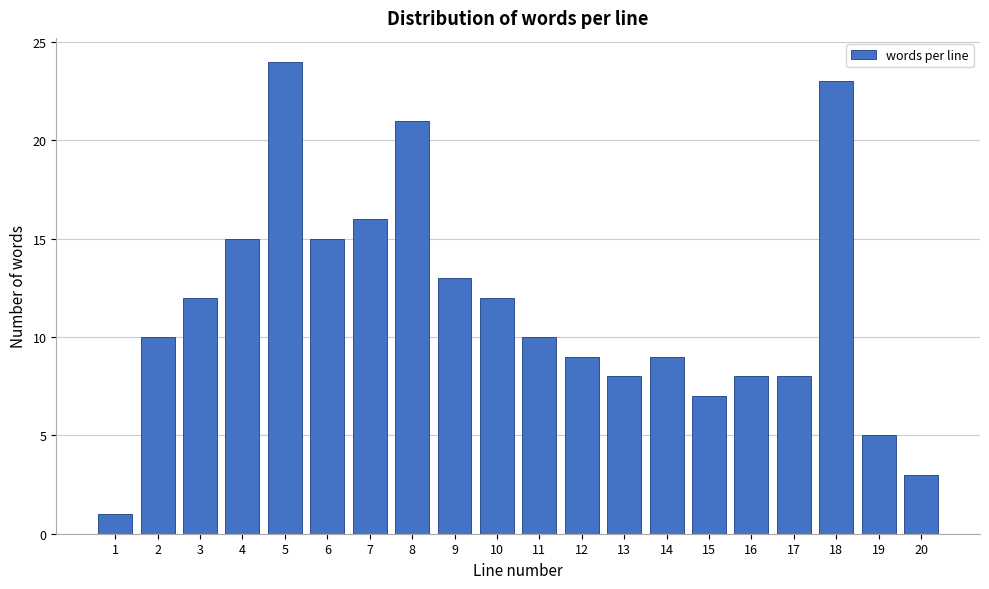

Reading left to right, extract all data points from this chart.

1=1	2=10	3=12	4=15	5=24	6=15	7=16	8=21	9=13	10=12	11=10	12=9	13=8	14=9	15=7	16=8	17=8	18=23	19=5	20=3